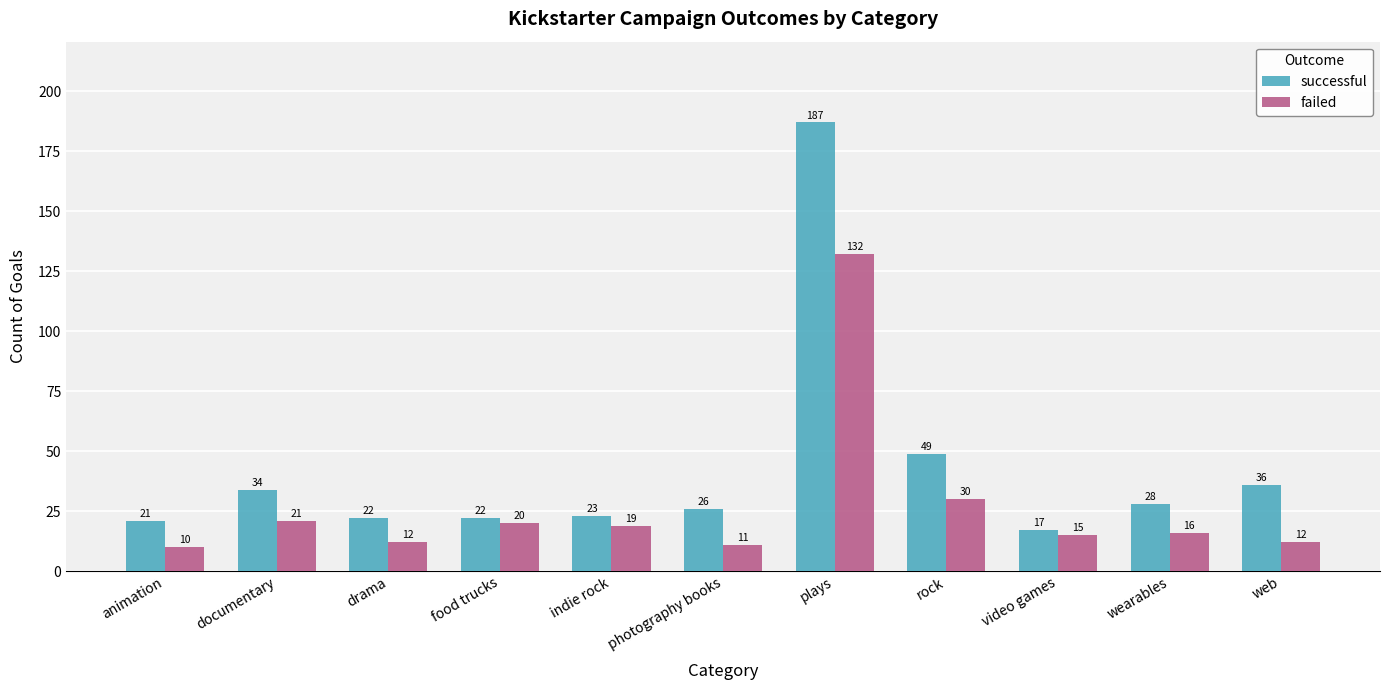

How many distinct data groups are displayed?

2